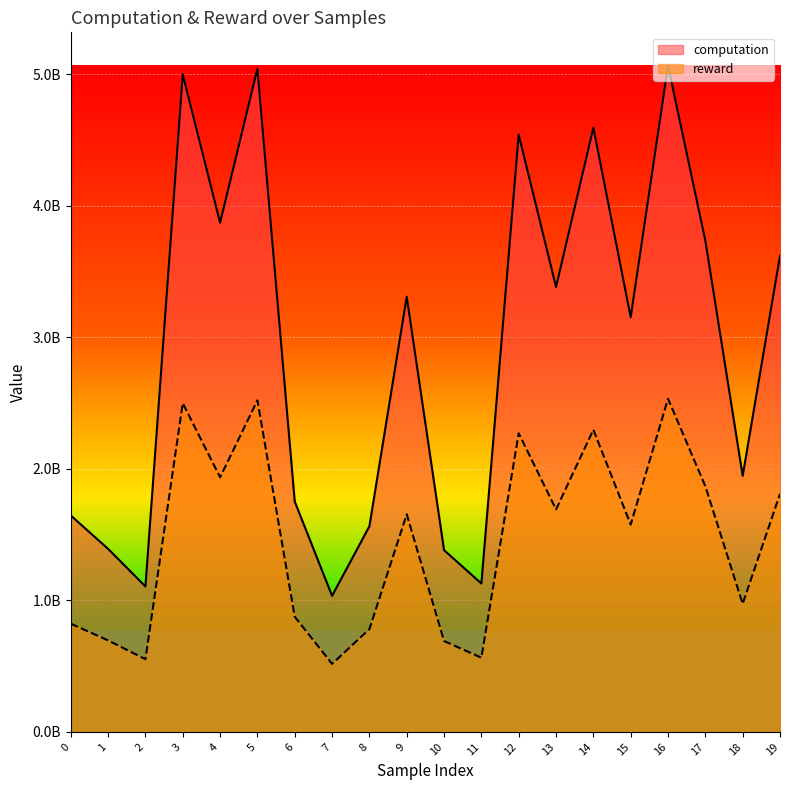

True or false: computation and reward intersect in this chart.

False